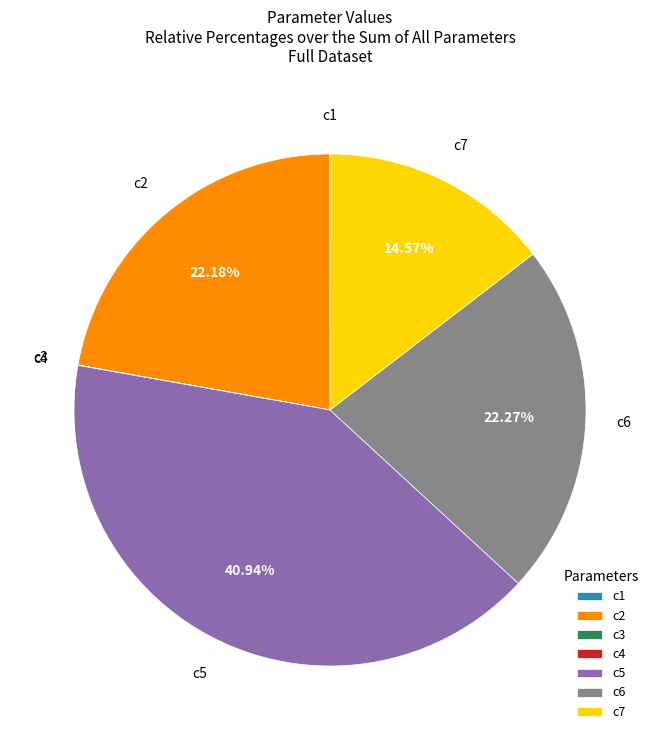

Between c6 and c7, which is larger?

c6